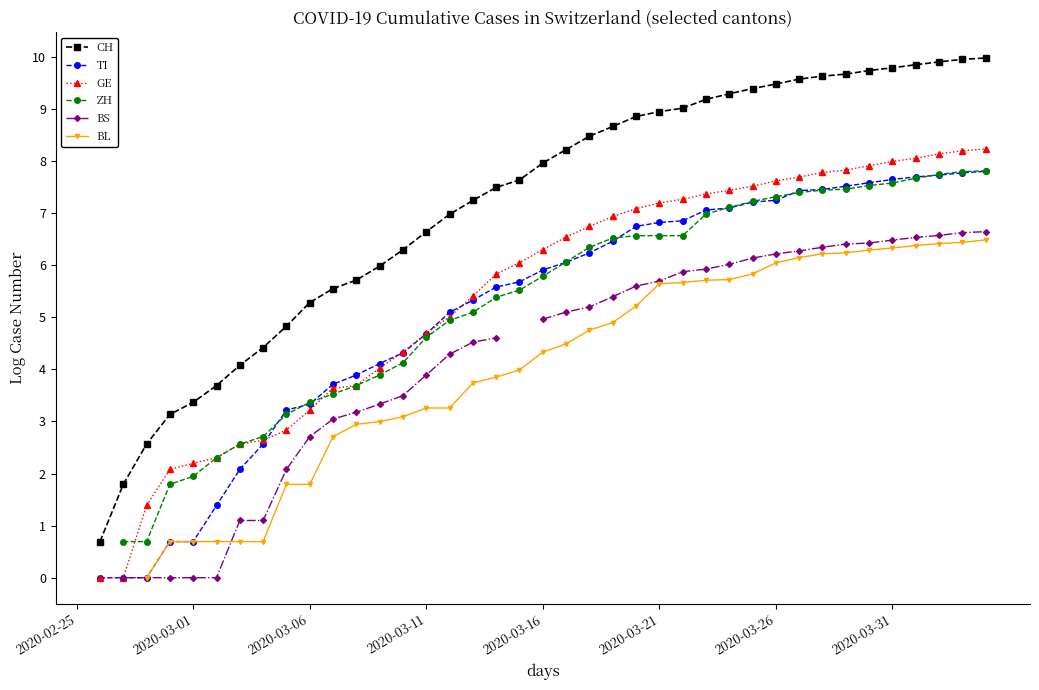

What value does the BS series have at 24?

5.6